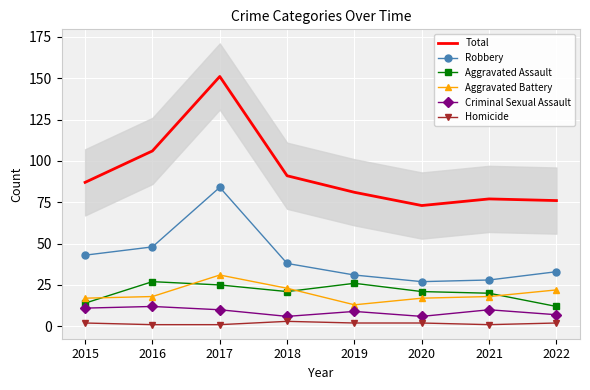

Is it true that Total equals 23 at 2020?

False